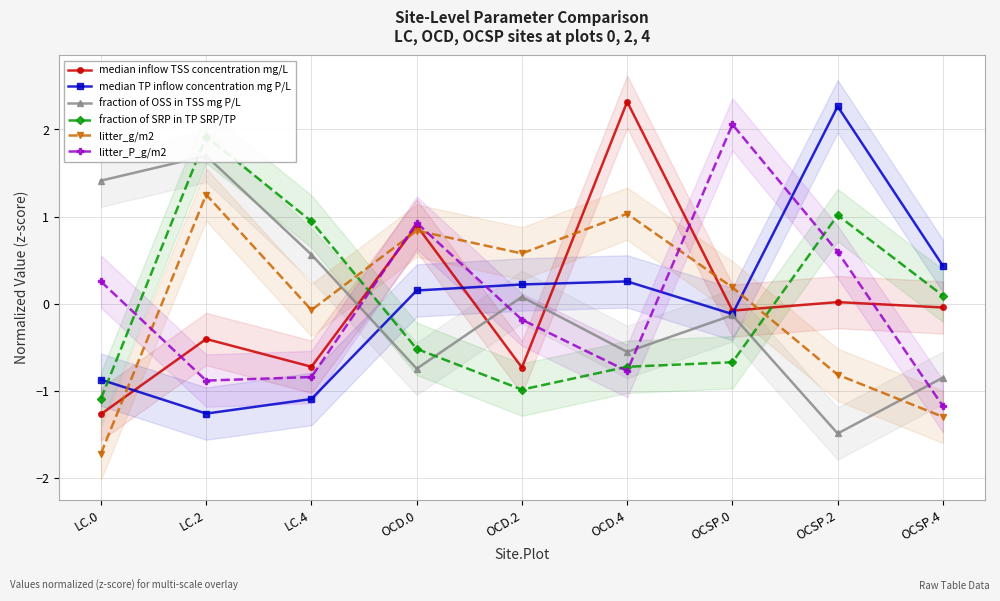

What is the label of the 2nd point from the left?

LC.2